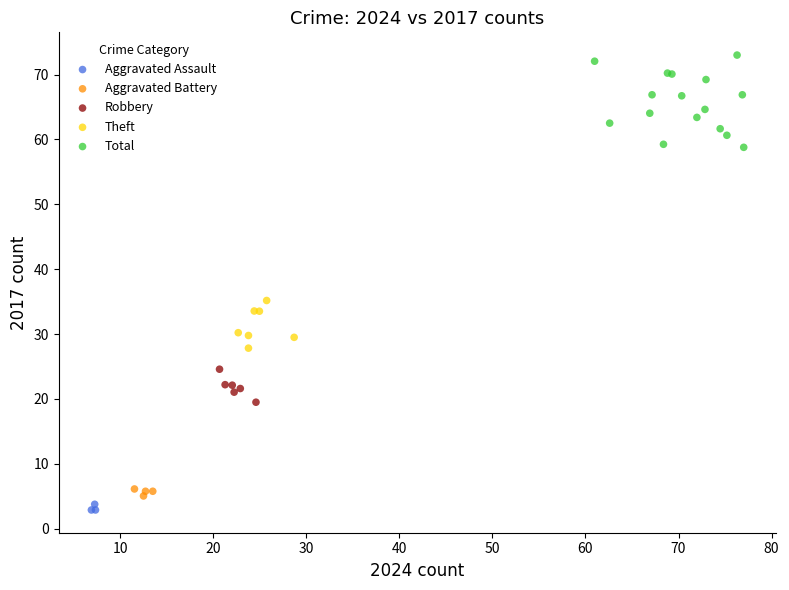

Which series contains the highest Y value?

Total